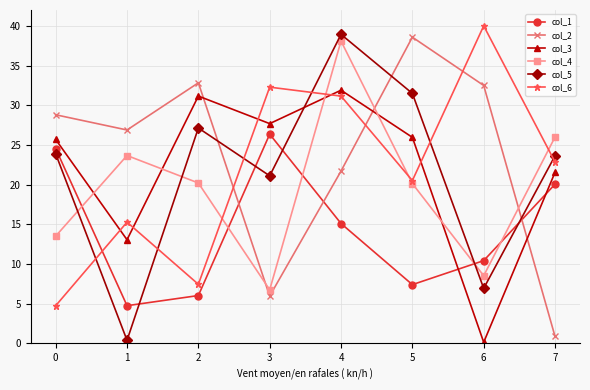

Which label corresponds to the largest value in the chart?

6